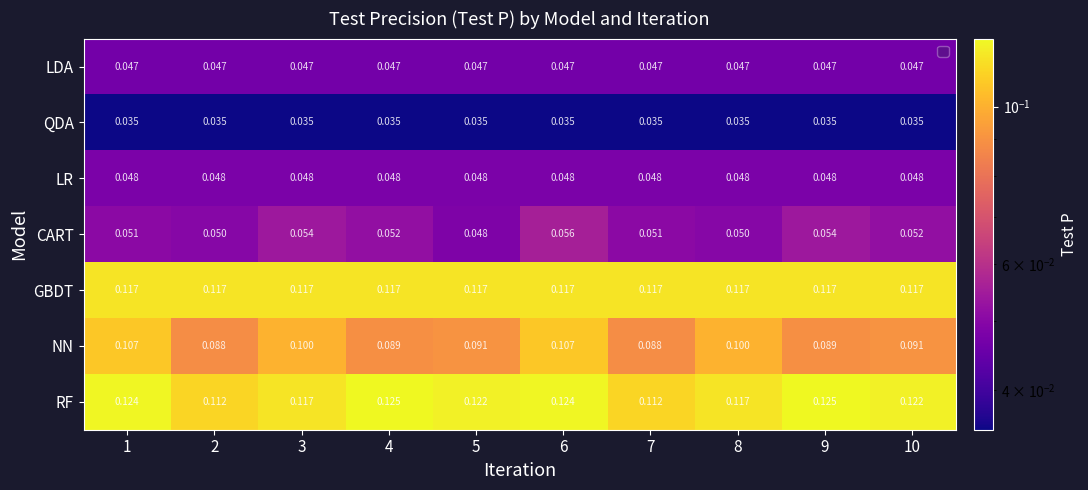

Which series has the largest total across all categories?

RF